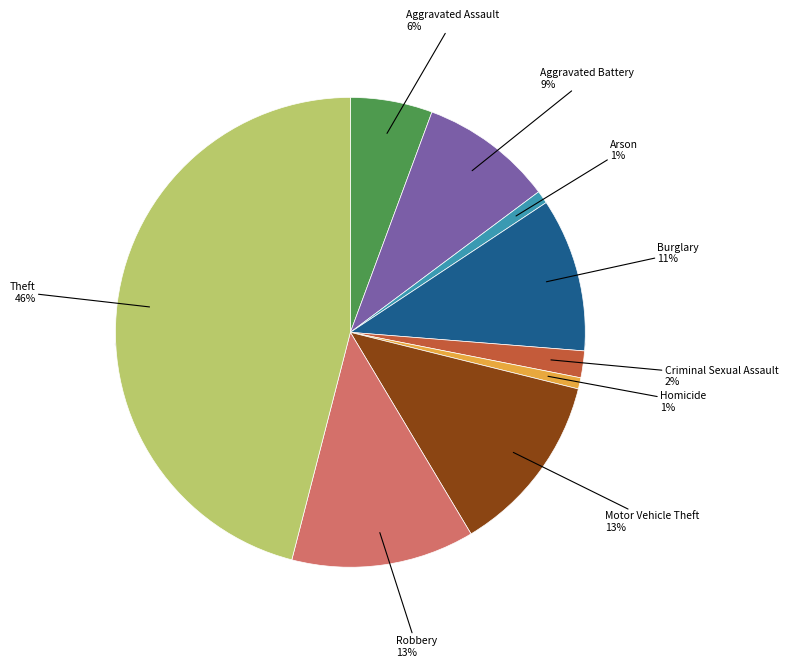

How many segments does this pie chart have?

9